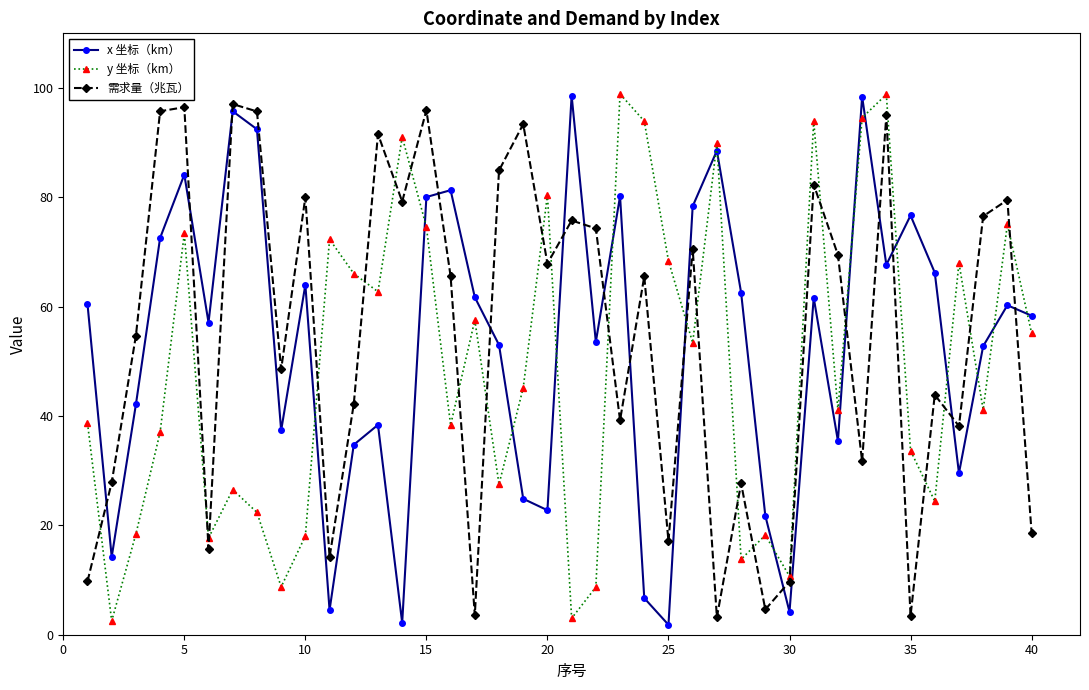

True or false: y 坐标（km） and x 坐标（km） cross at least once.

True